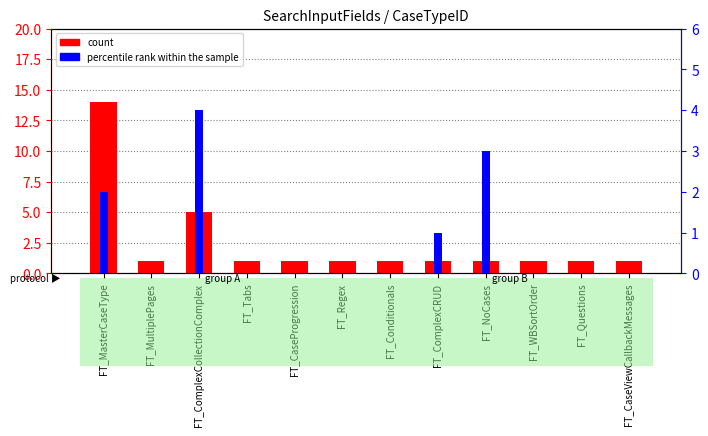

What is the average value of the percentile rank within the sample series?

1